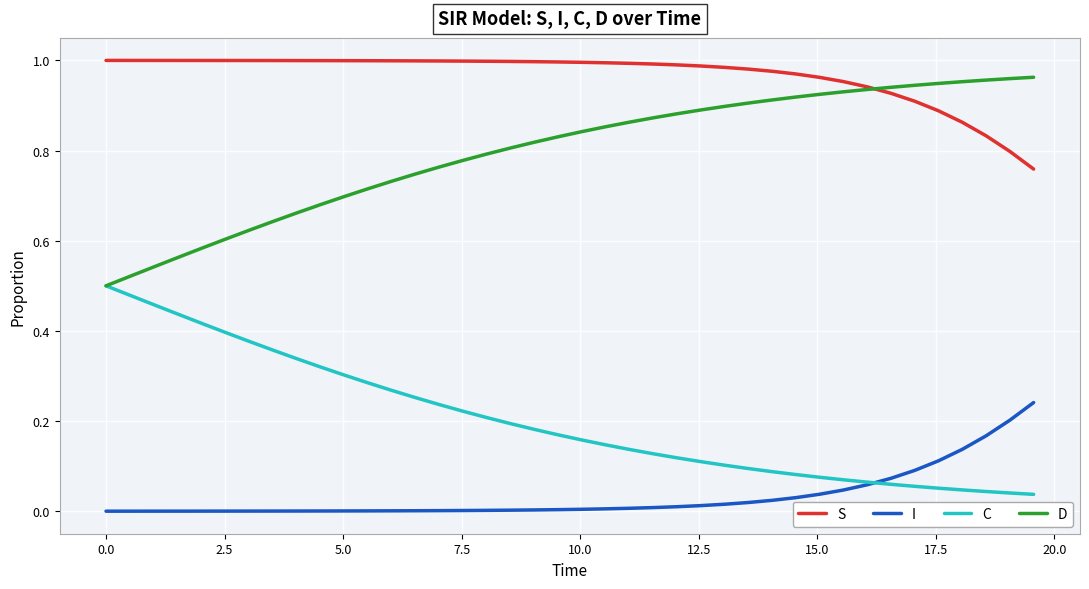

Which series has the largest total across all categories?

S